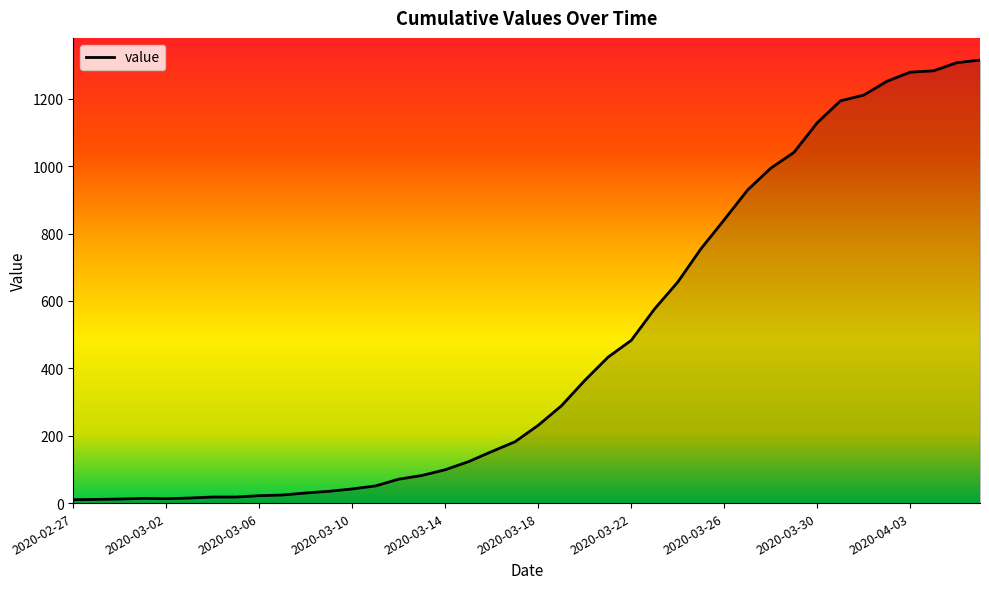

What is the difference between the maximum and minimum values?

1305